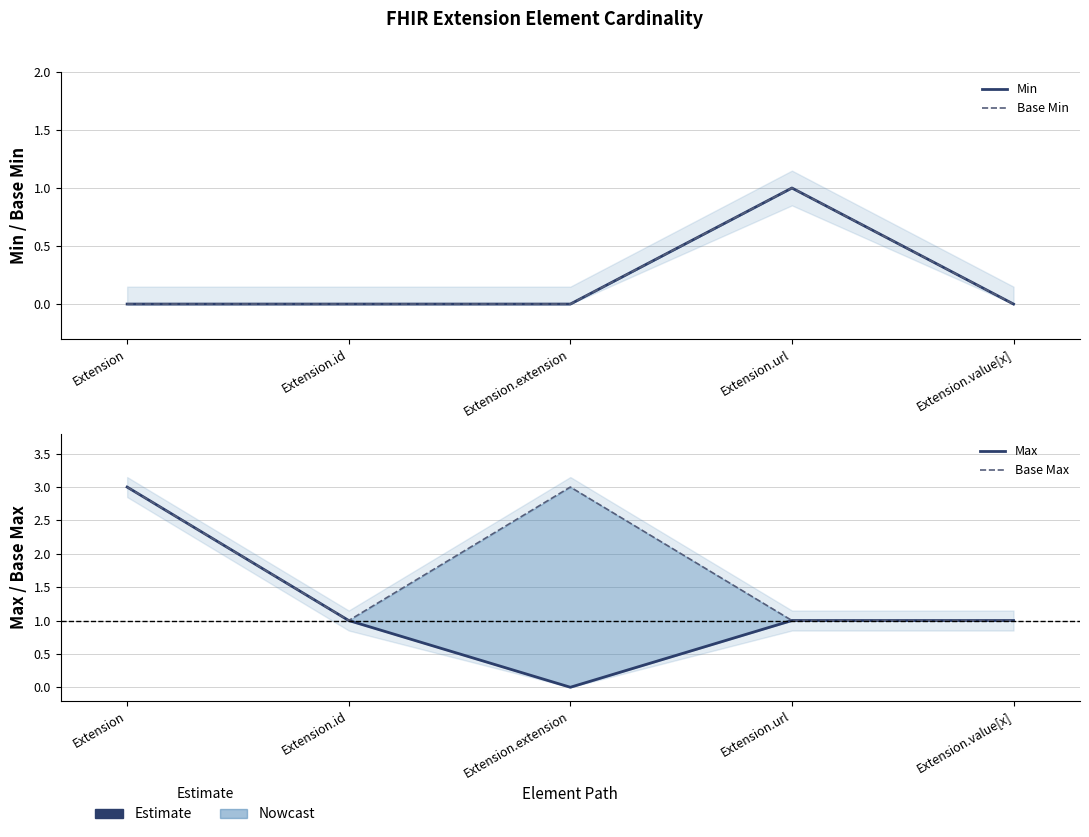

Does the chart display data point markers on the line(s)?

No